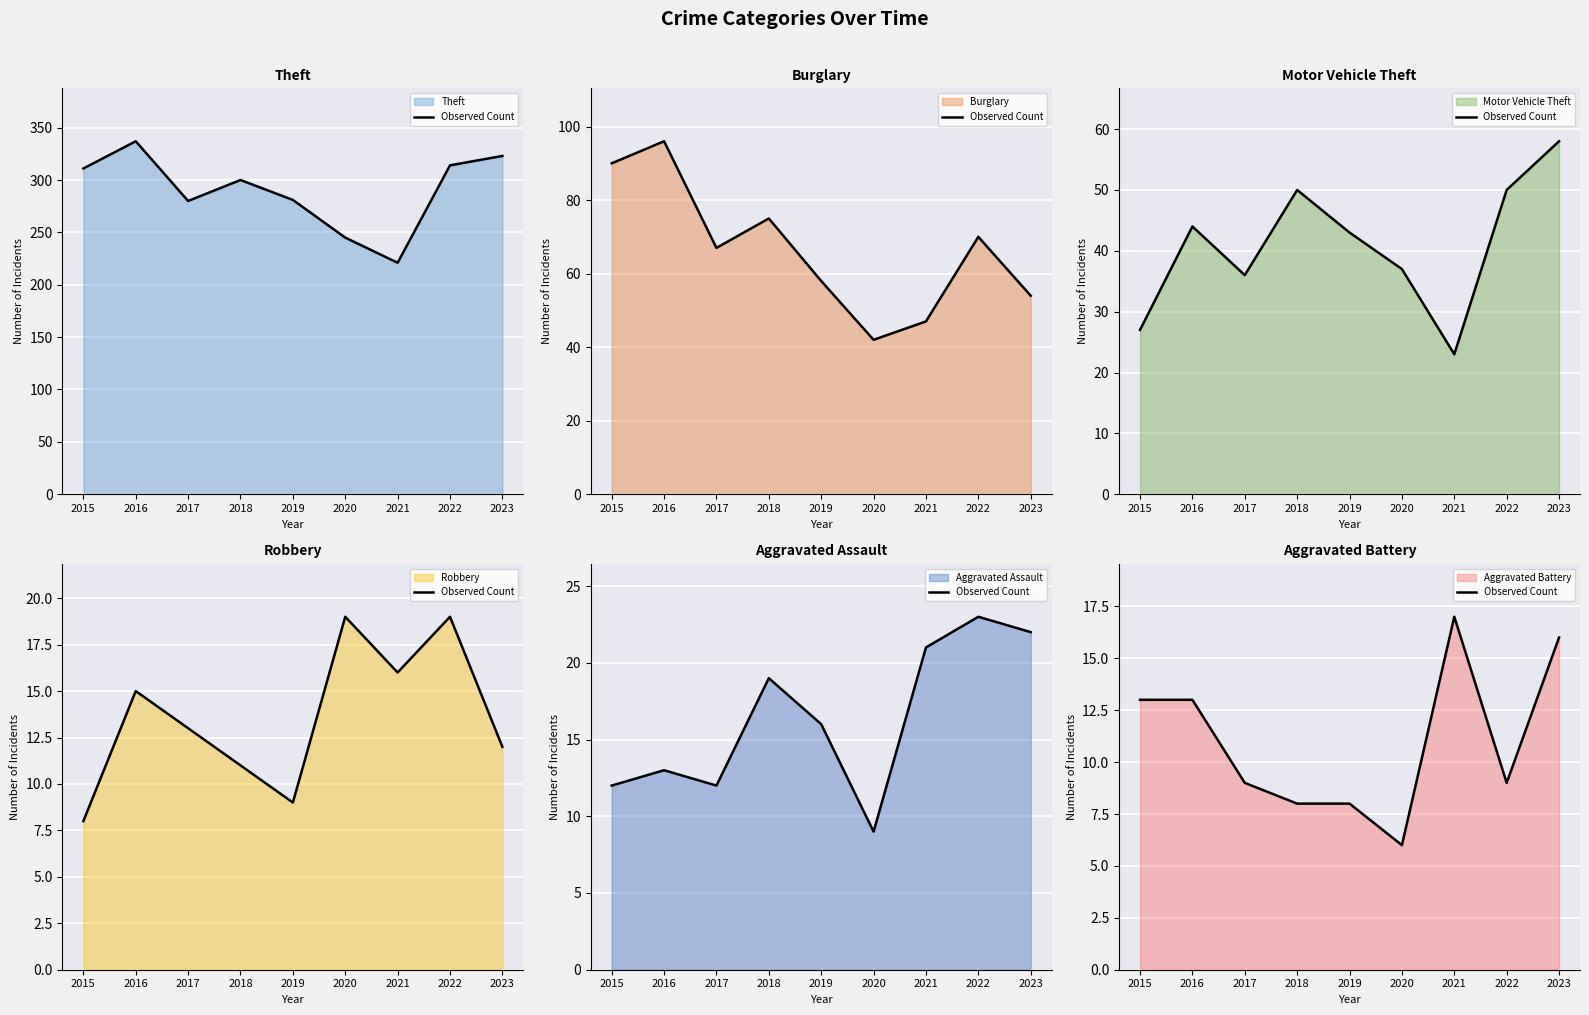

The value at 2023 is 16. True or false?

True